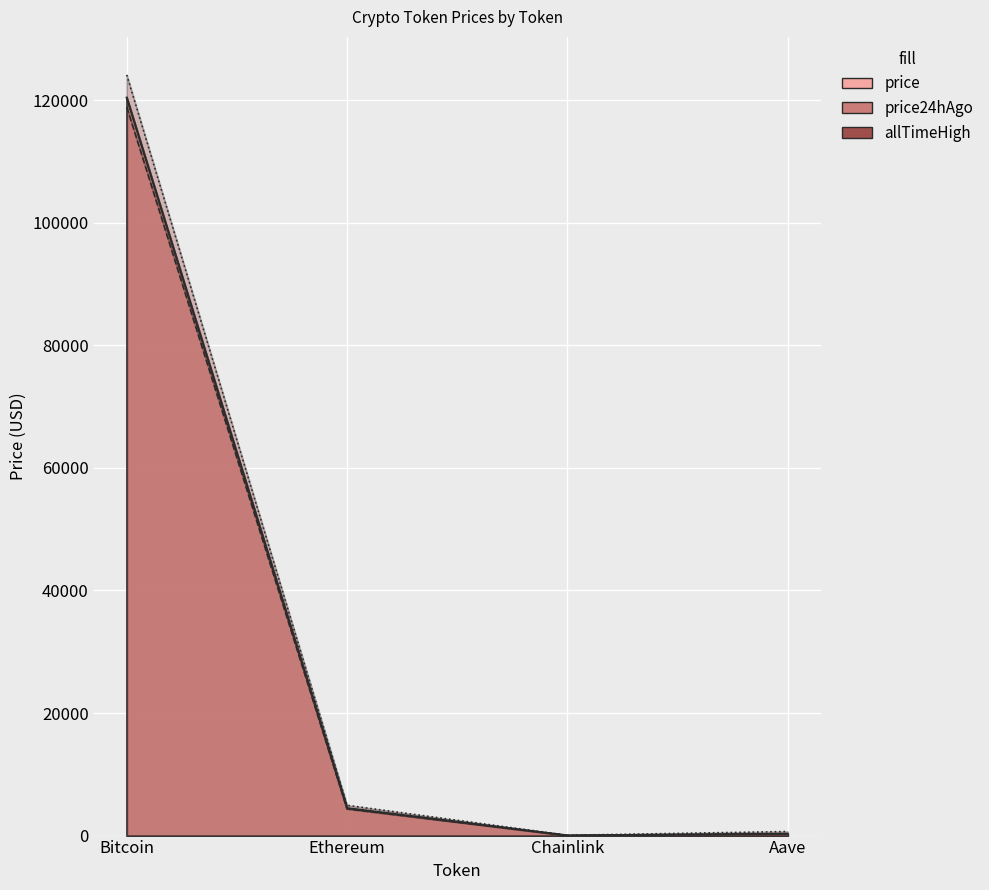

What is the lowest value of the allTimeHigh series?

52.7